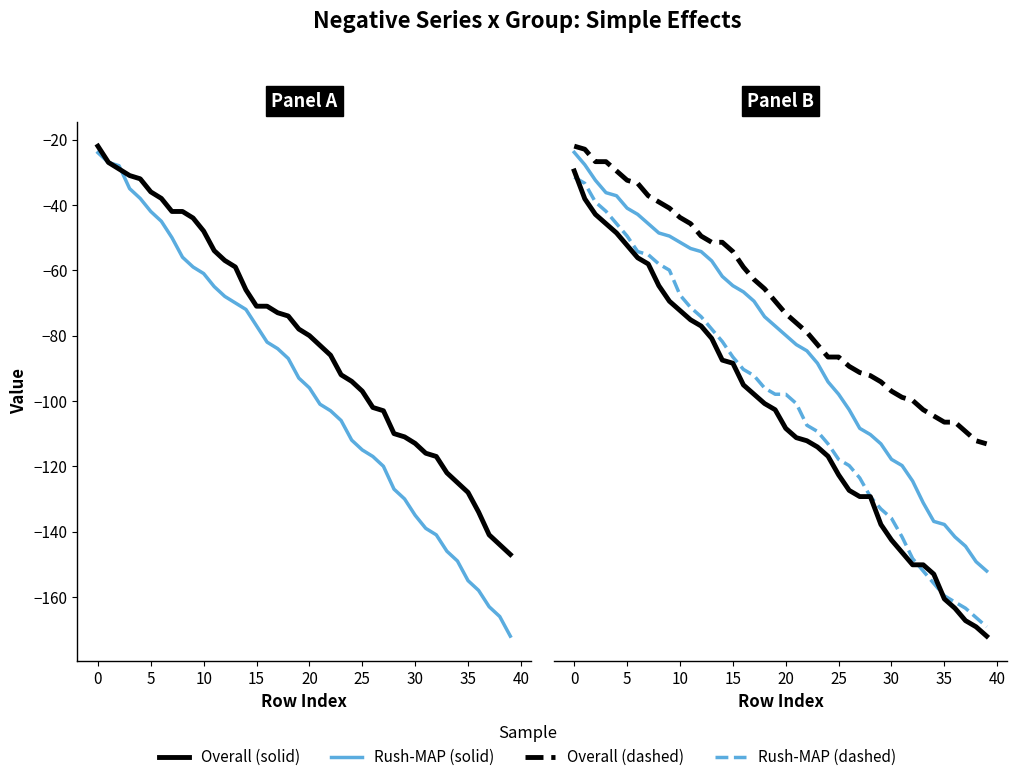

The value of n3 (Overall B) at 13 is -81. True or false?

True